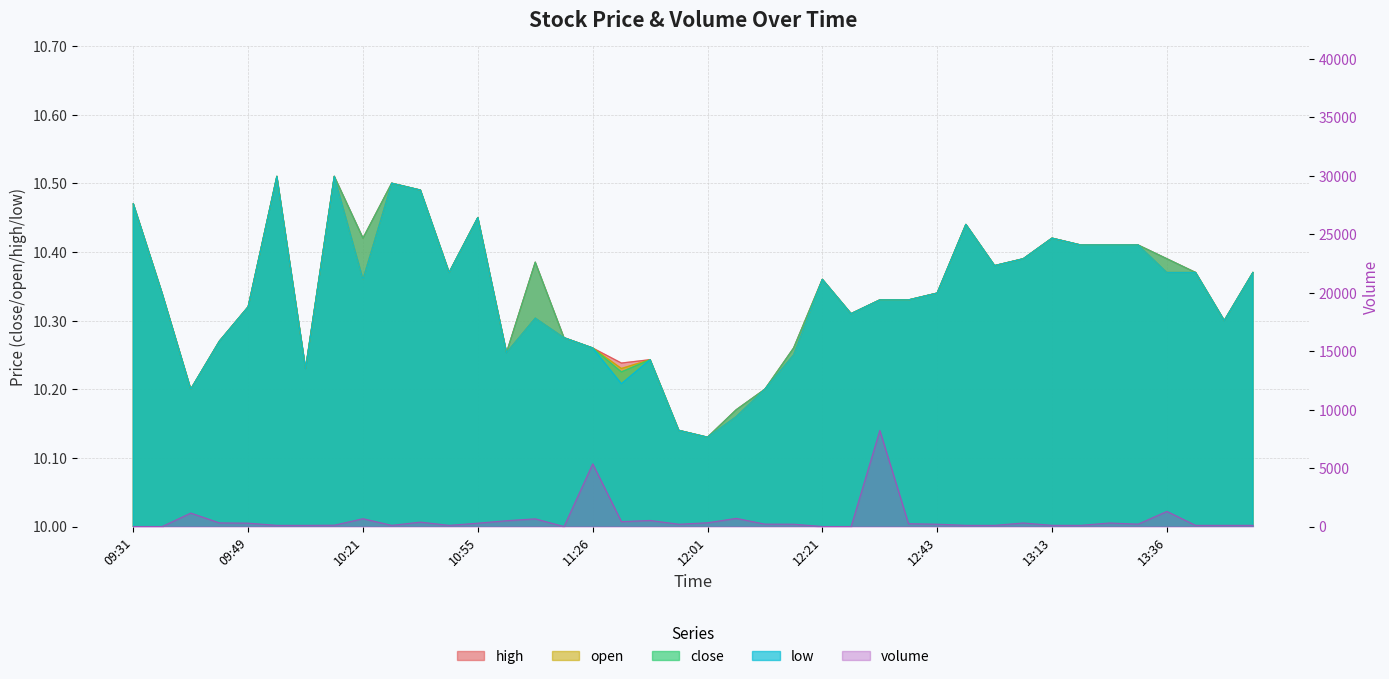

At 13:50, list the series in order from smallest to largest.

high, open, close, low, volume